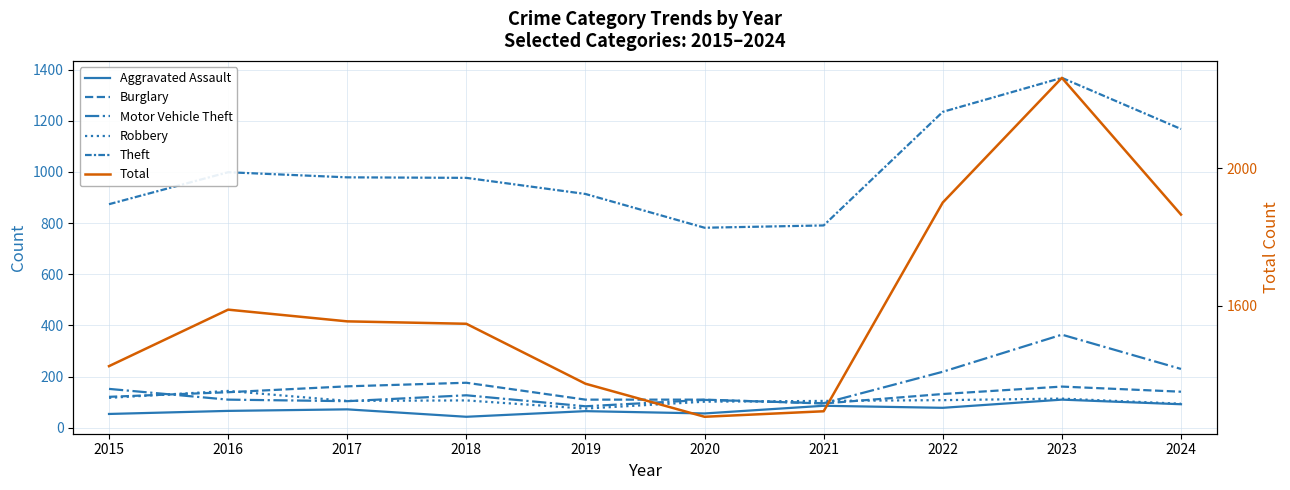

What is the difference between the second highest and second lowest values in the Total series?

606